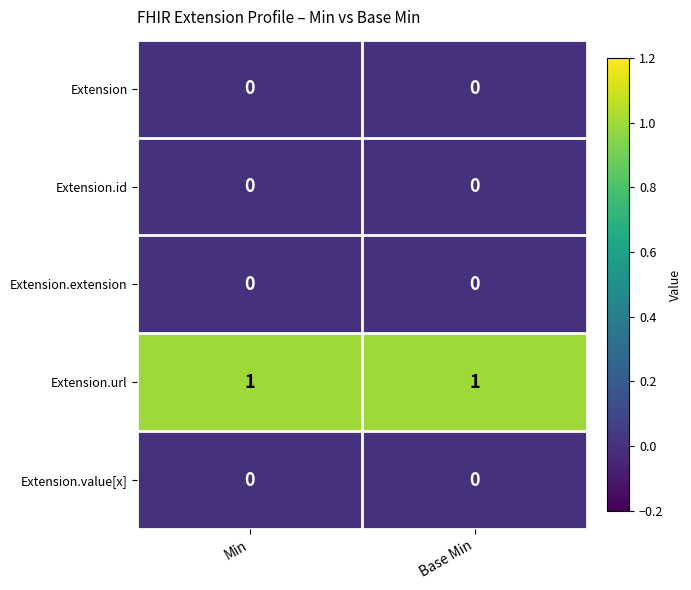

What is the difference between the highest and lowest values at Min?

1